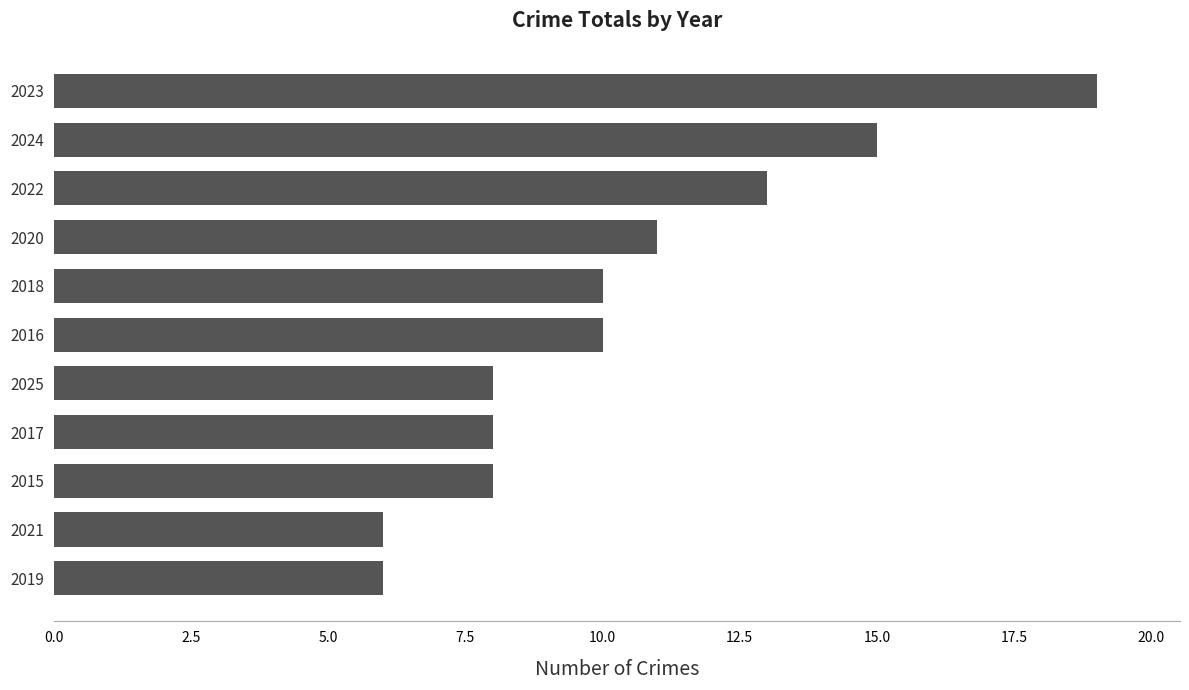

What is the minimum value shown in the chart?

6